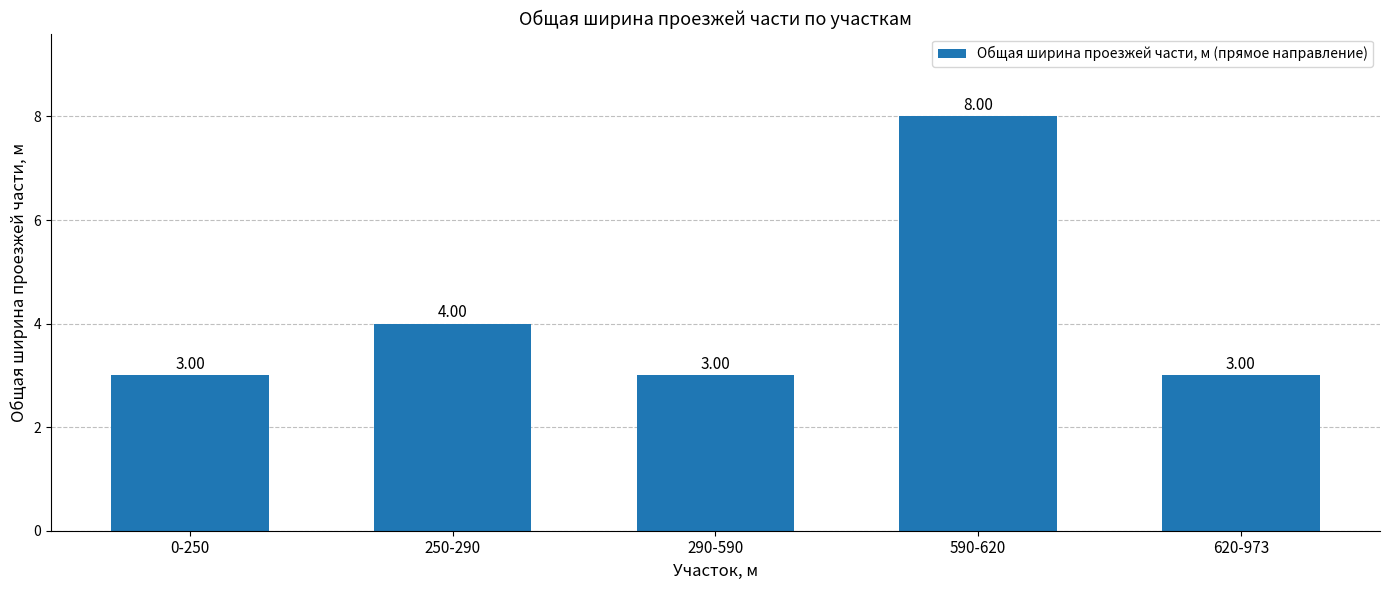

What value does the data have at 250-290?

4